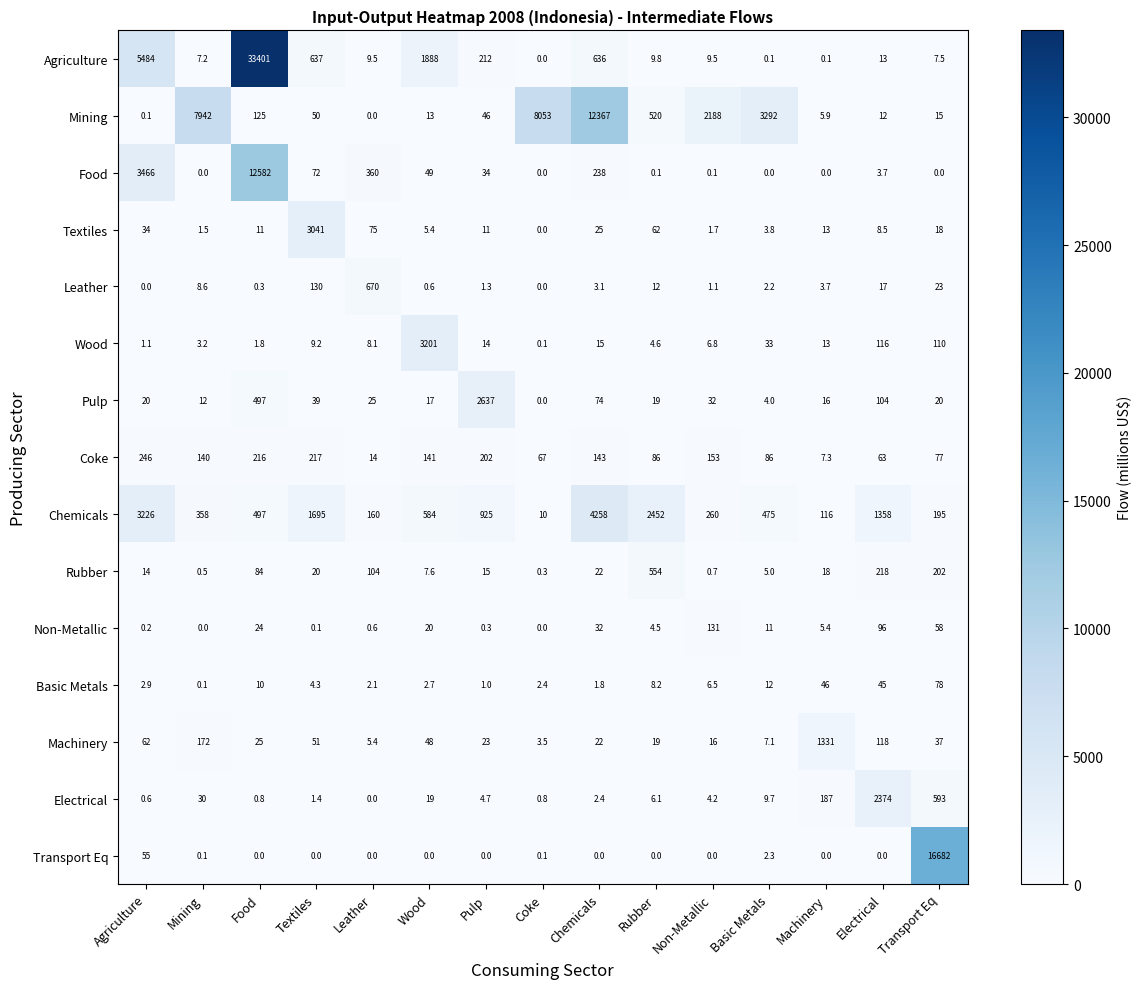

How many data points in Mining are less than 50?

7